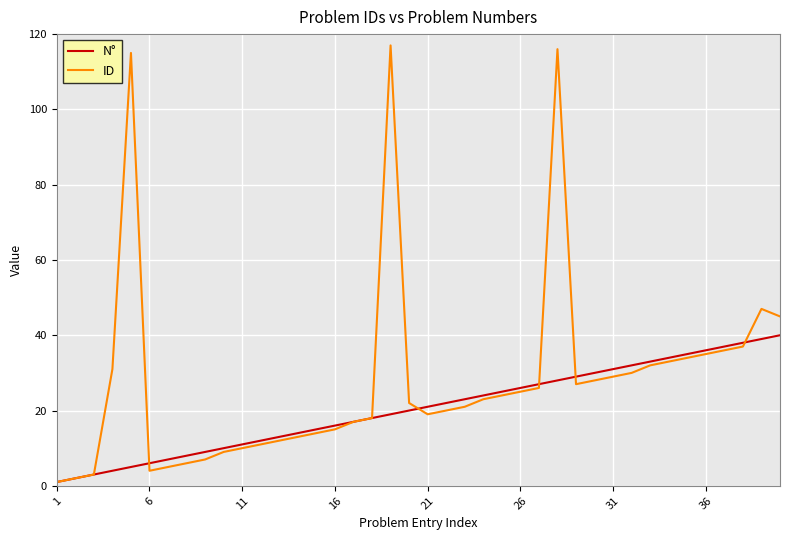

How many values in the N° series are below 21?

20